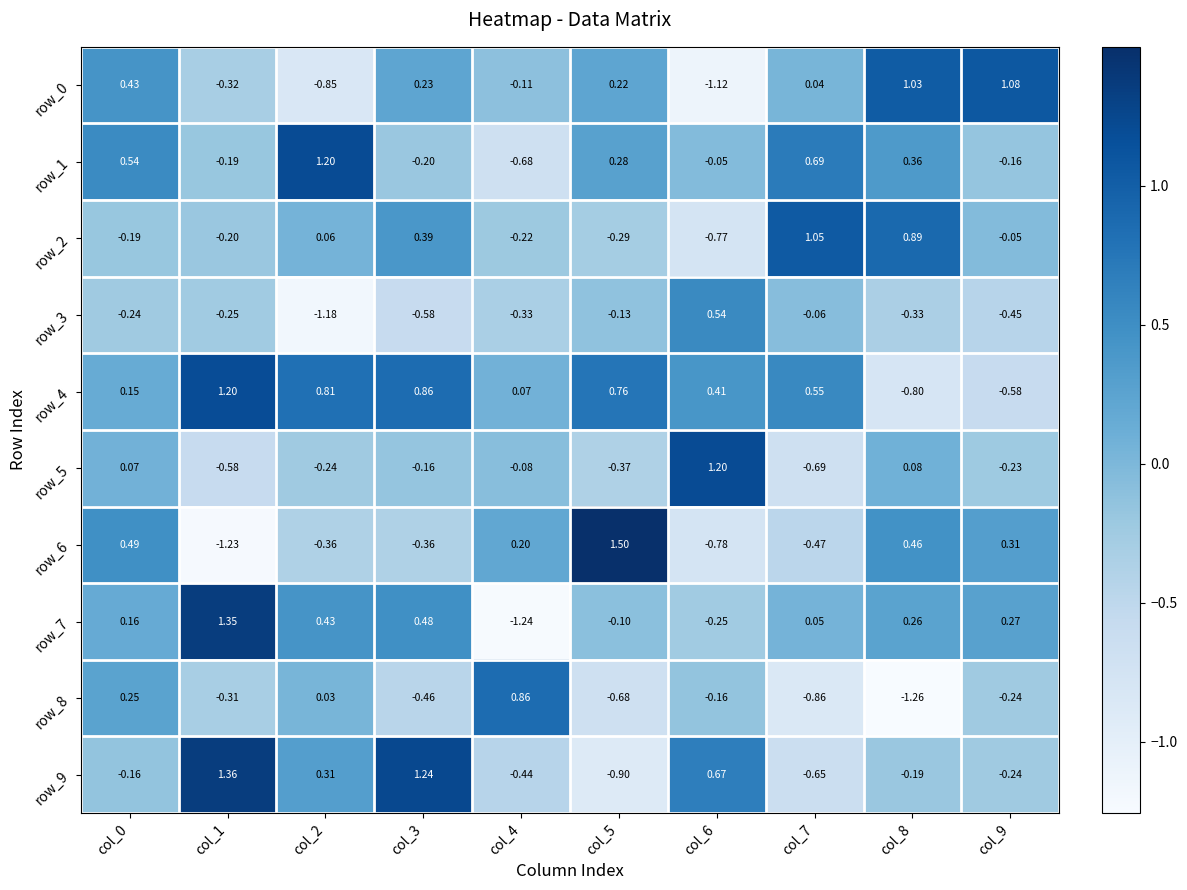

The row_1 series shows -1.2 at col_4. True or false?

False